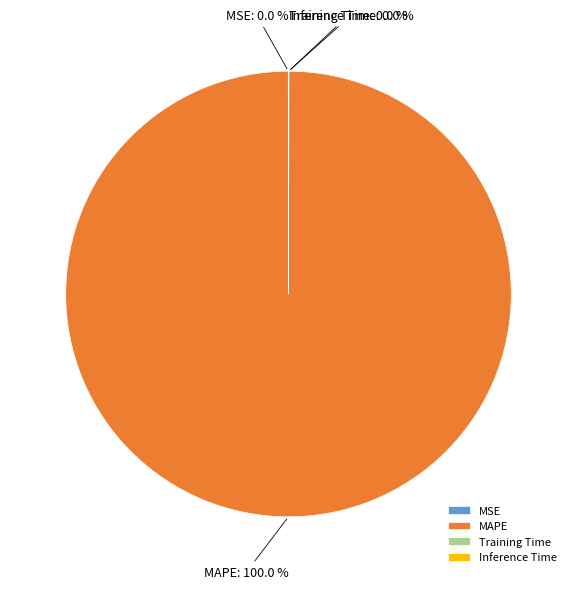

To the nearest percent, what is the average slice percentage?

25%